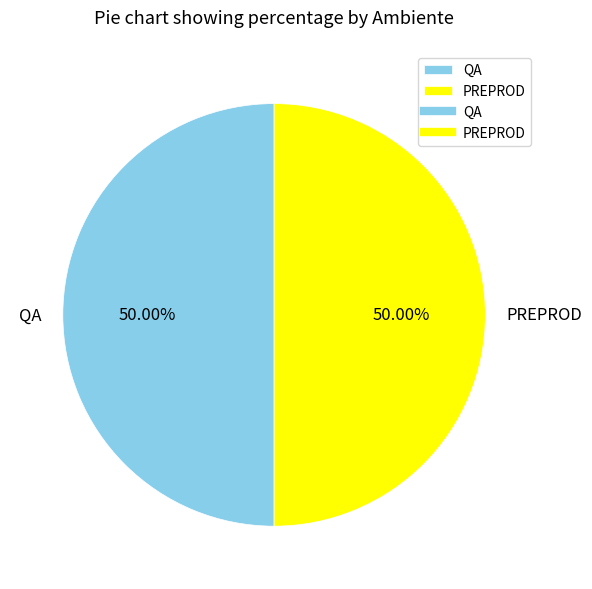

What is the ratio of the value at PREPROD to the value at QA?

1.0